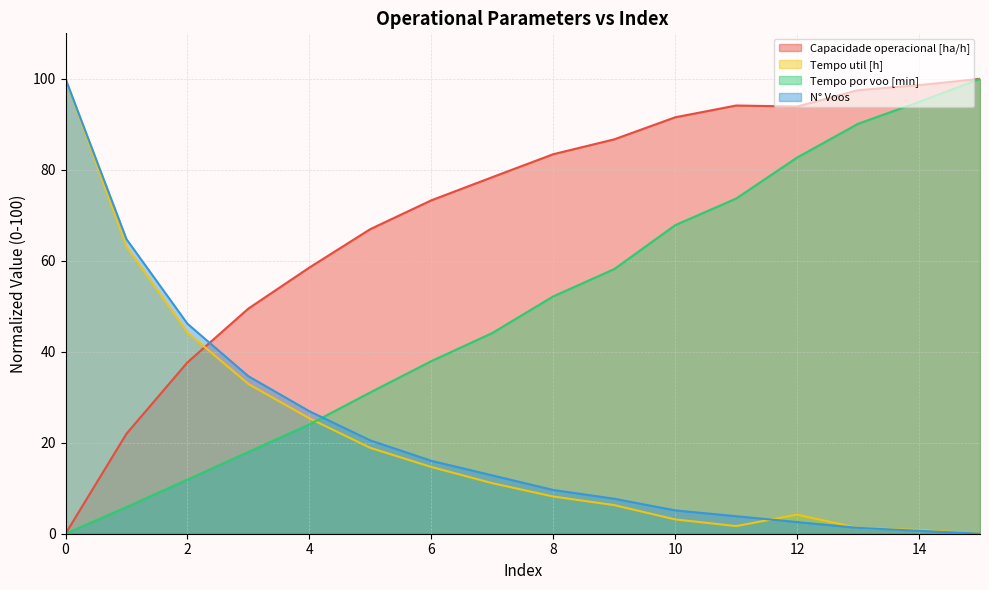

What is the sum of all Capacidade operacional [ha/h] values?

1132.1